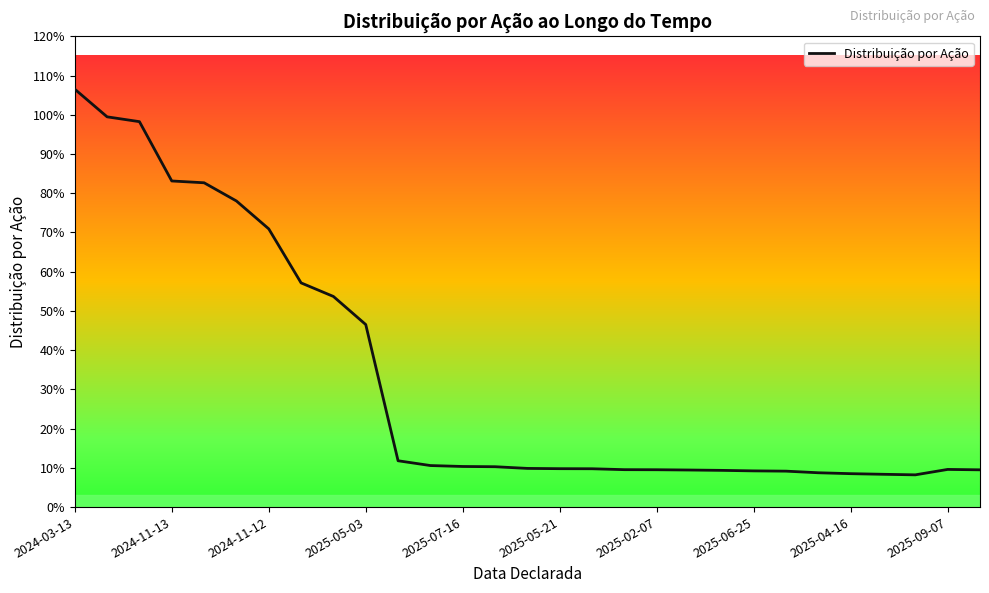

Does the chart have visible grid lines?

No